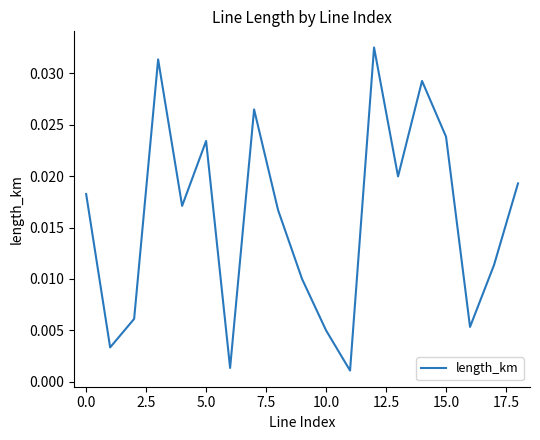

How many lines are shown in the chart?

1